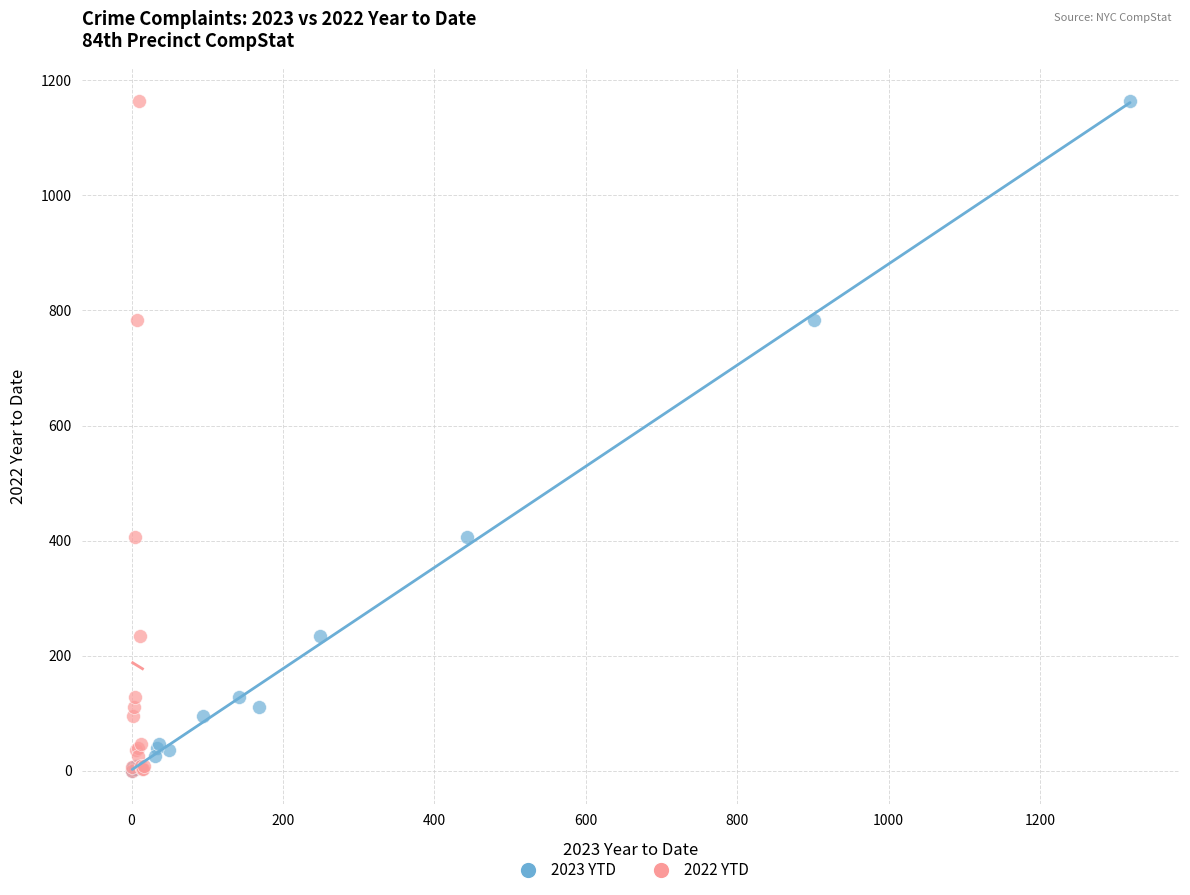

What are all the series names shown in the legend?

2023 YTD, 2022 YTD